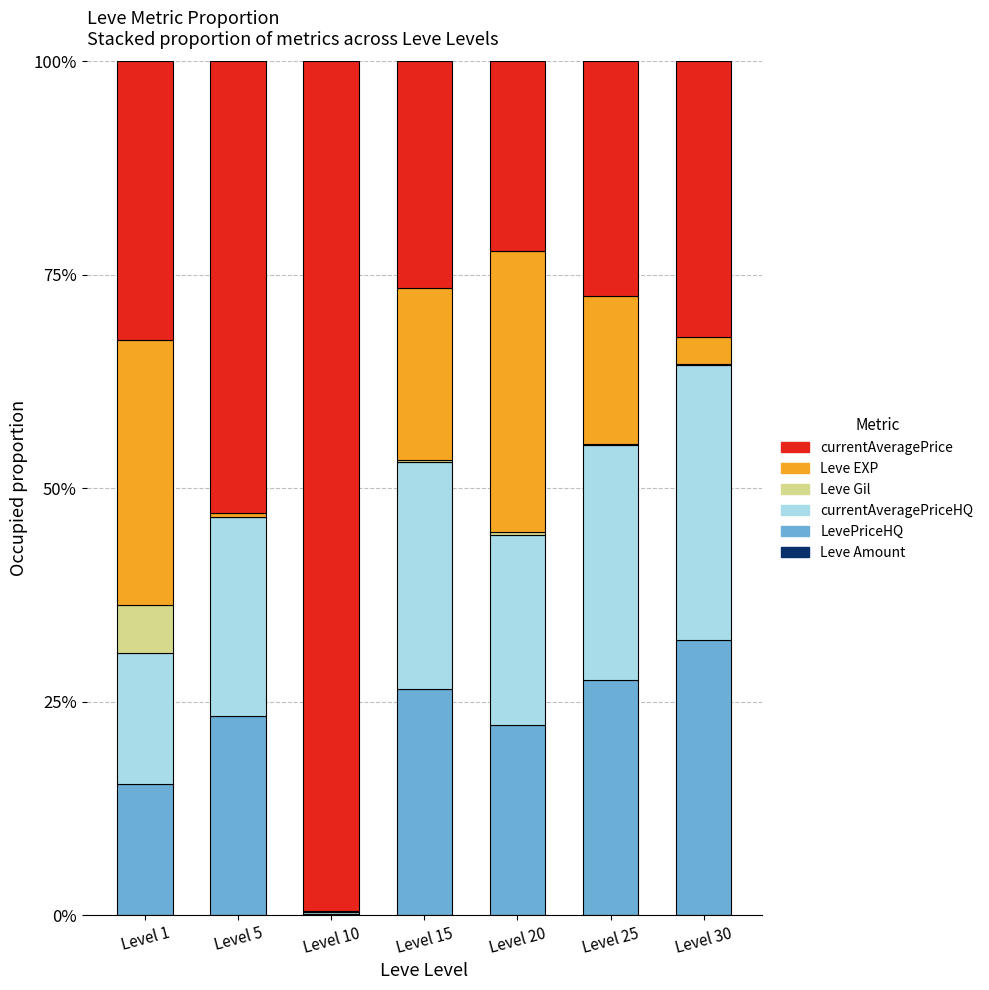

Is it true that Leve Amount equals 0.0 at Level 30?

False